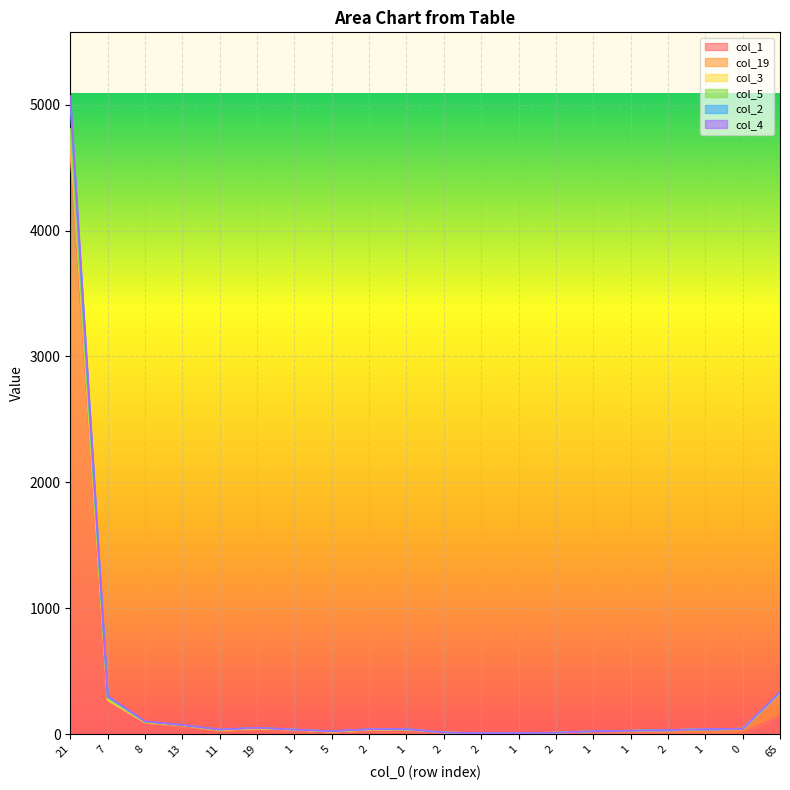

At which category is the sum across all series the highest?

21